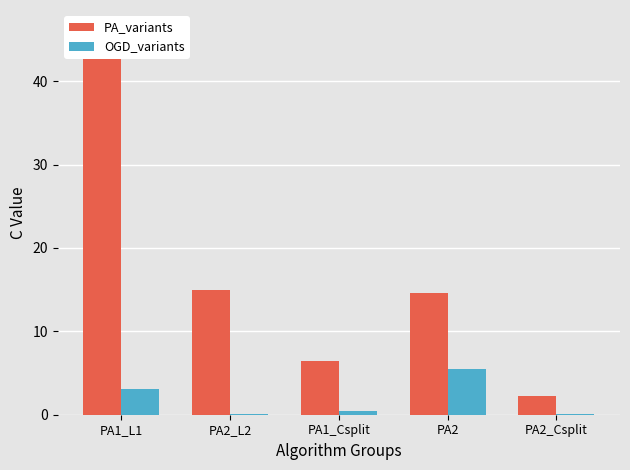

What is the difference between the maximum and minimum values in the PA_variants series?

43.9